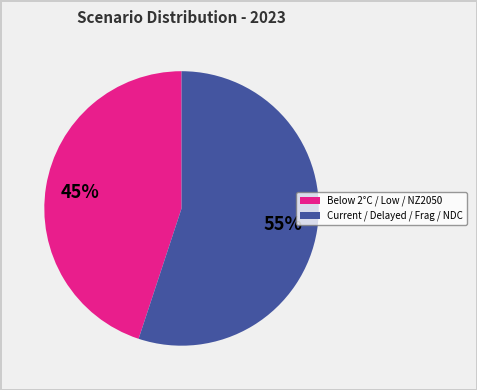

Does Below 2°C / Low / NZ2050 represent more than half of the total?

No